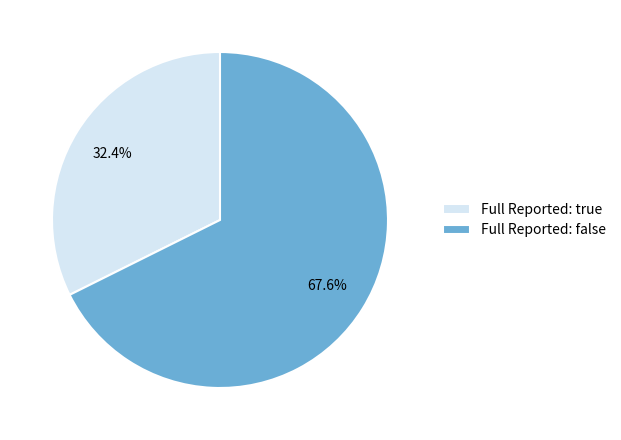

Which category has the biggest portion of the pie?

Full Reported: false